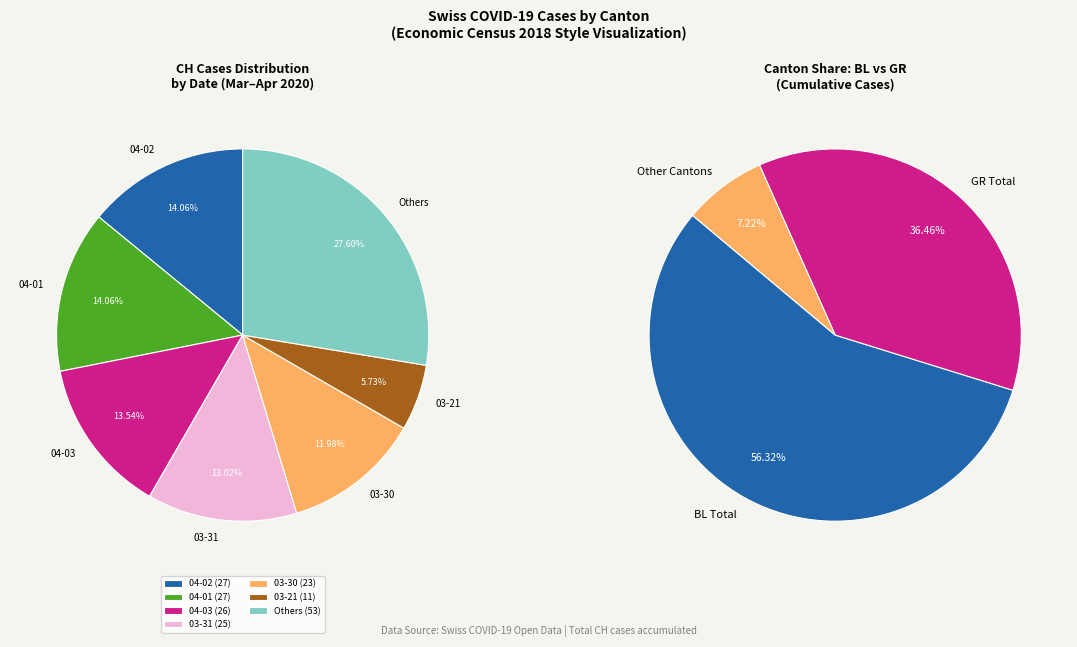

To the nearest percent, what percentage of the pie is 2020-03-22?

4%